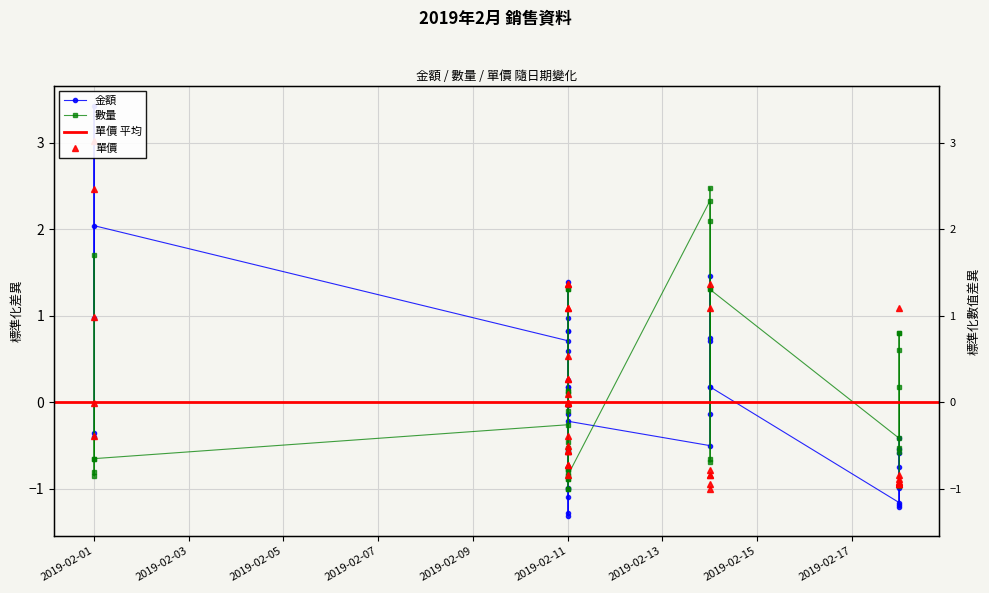

True or false: 單價 has more than 0 points higher than both neighbors.

True